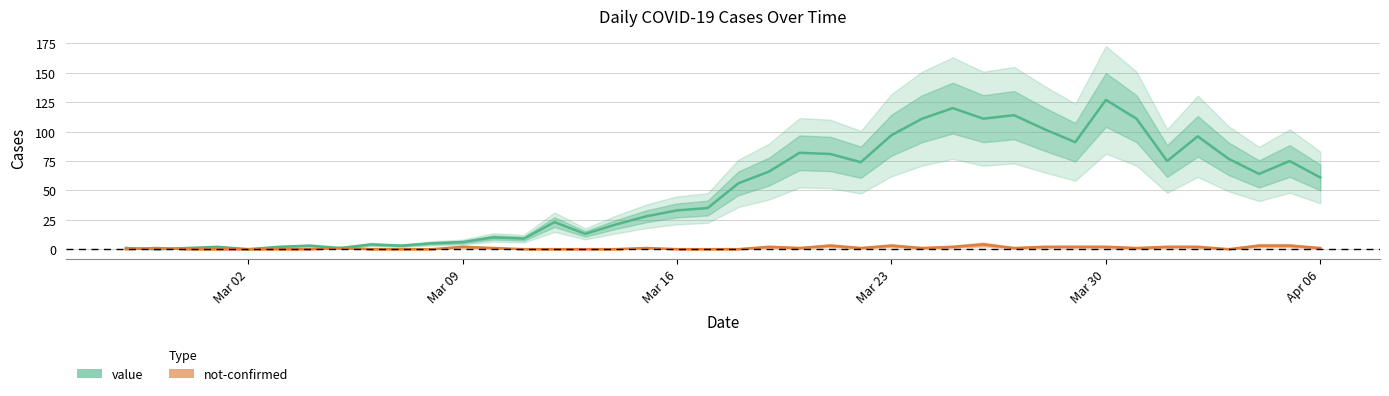

How many intersections are there between not-confirmed and value?

2